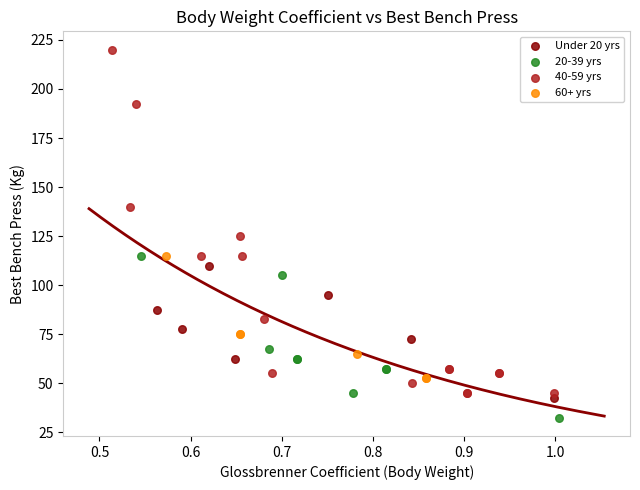

Which series contains the highest Y value?

40-59 yrs